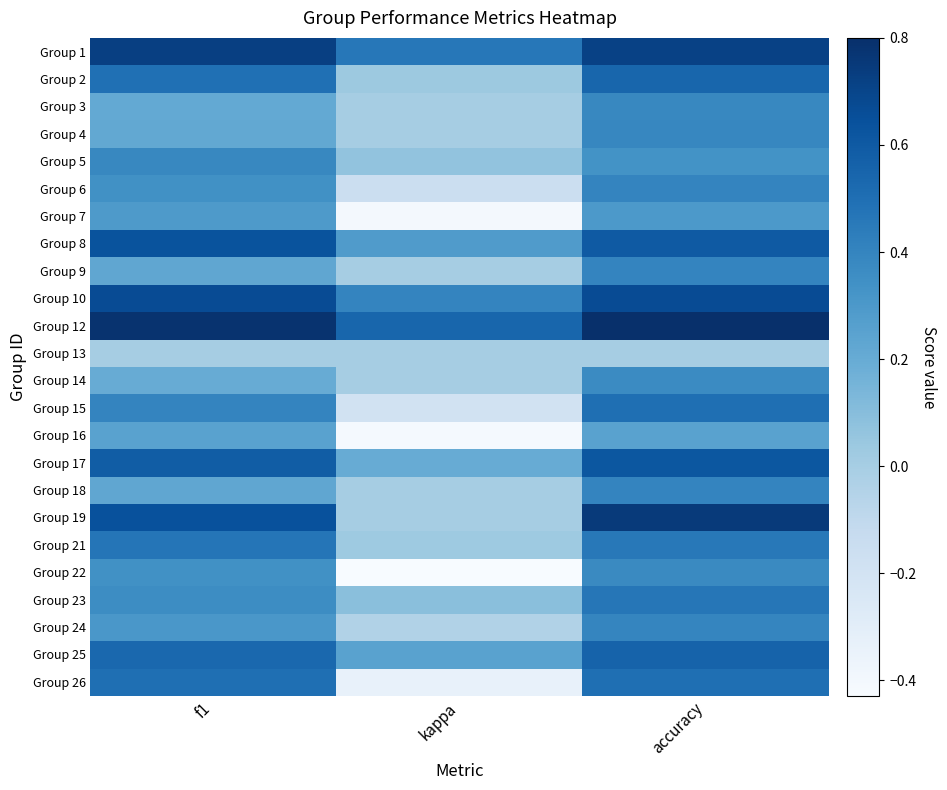

At how many categories does at least one series exceed 0?

3